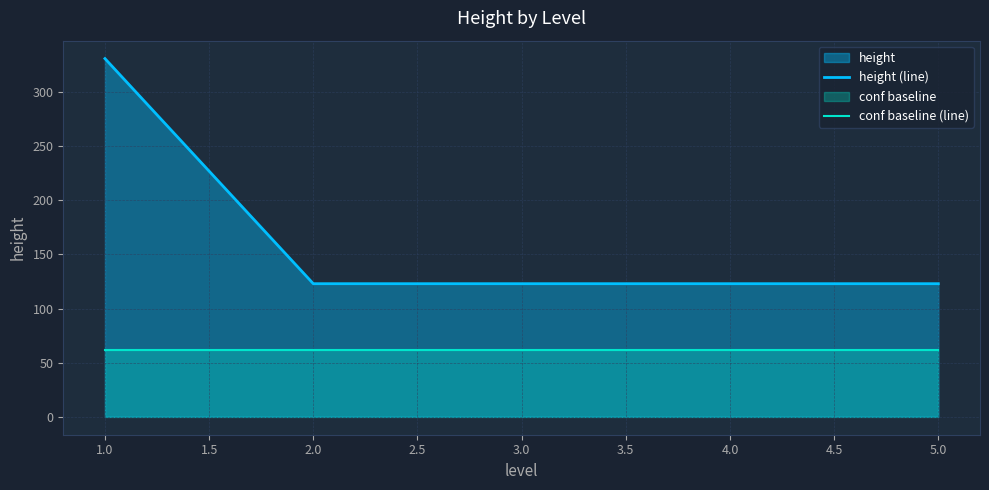

True or false: height (line) has a value of 123.0 at 3.0.

True